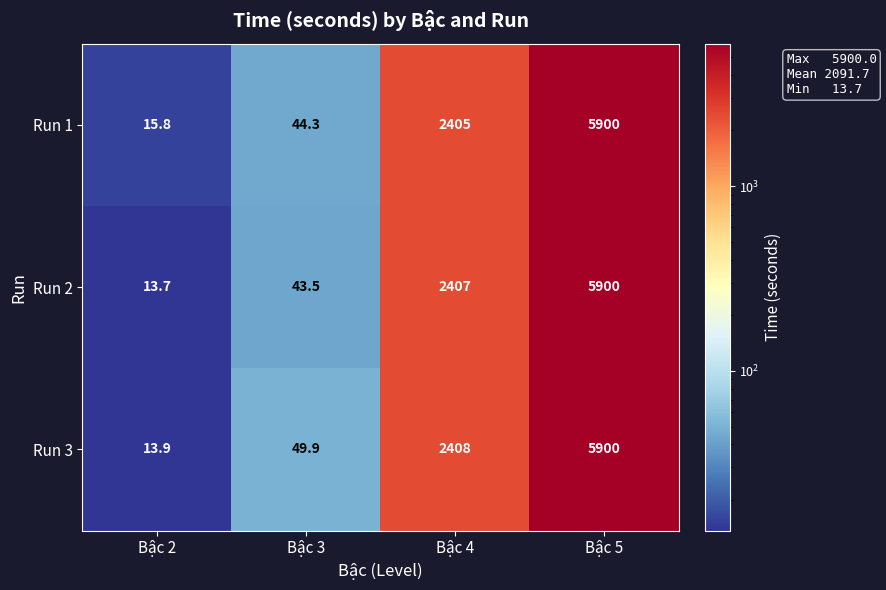

What is the difference between the highest and lowest values at Bậc 2?

2.1